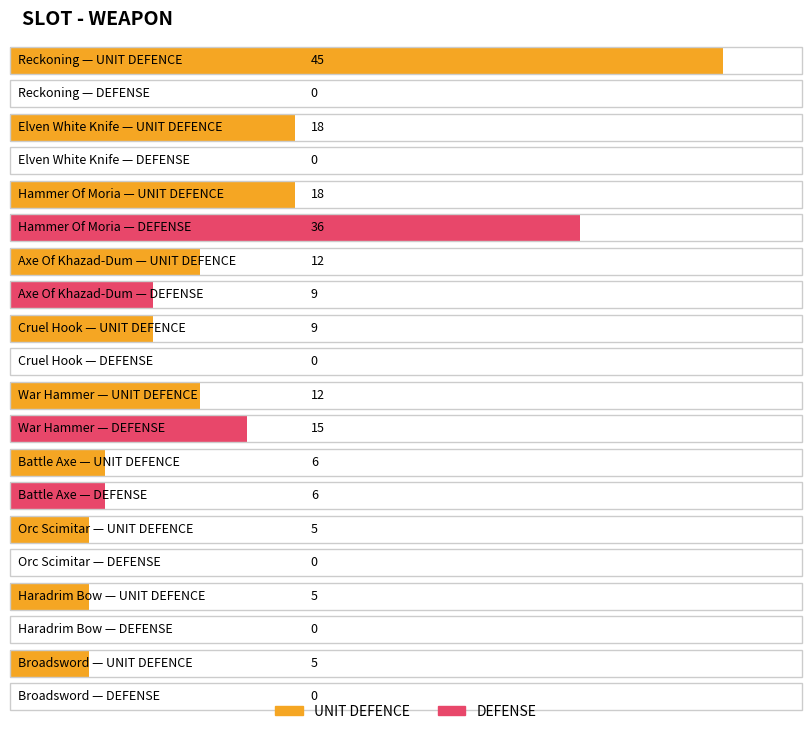

Which series has the largest total across all categories?

UNIT DEFENCE